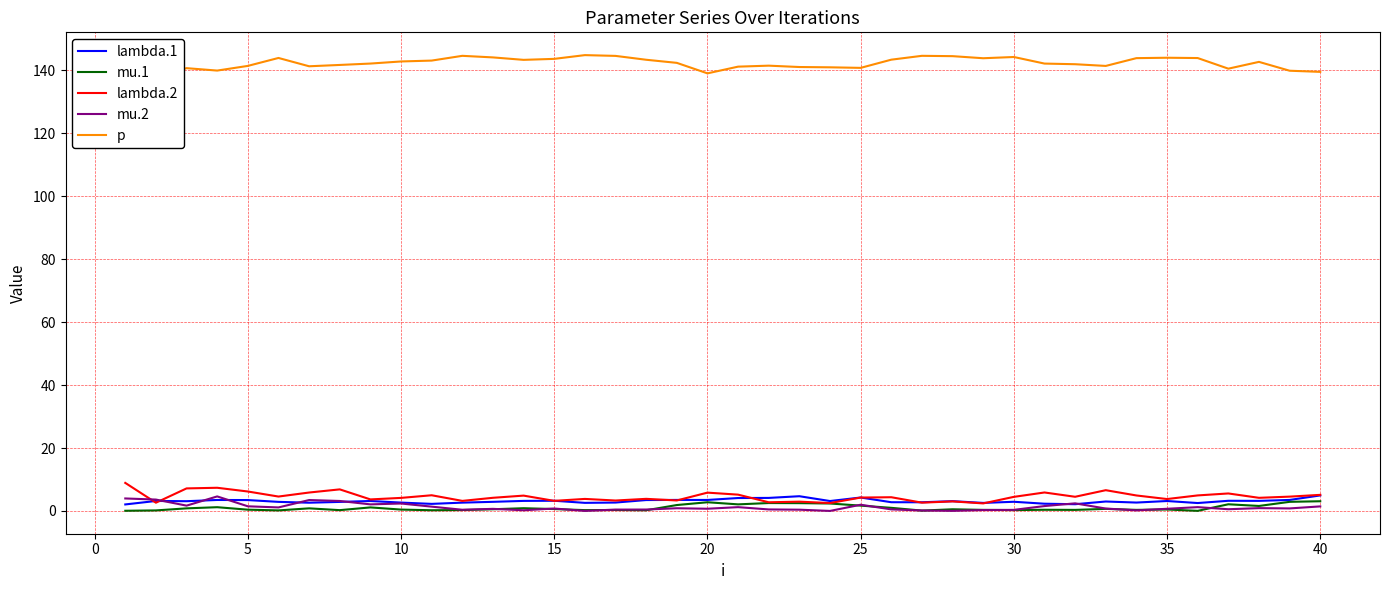

Is it true that mu.2 equals 2.4 at 10?

True